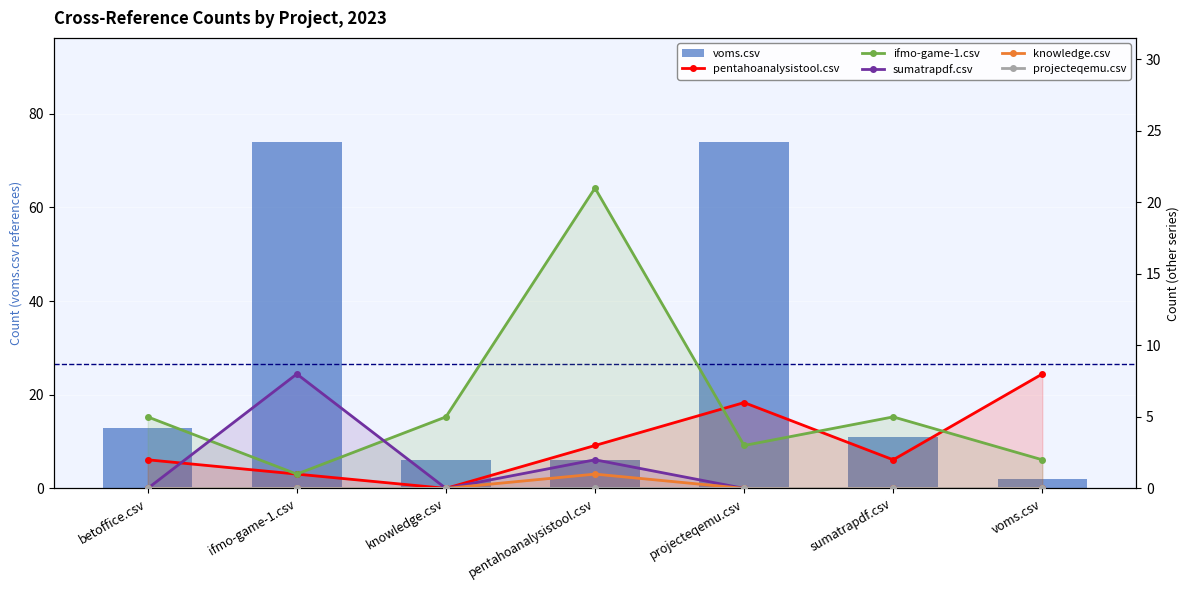

At which category is the sum across all series the highest?

ifmo-game-1.csv